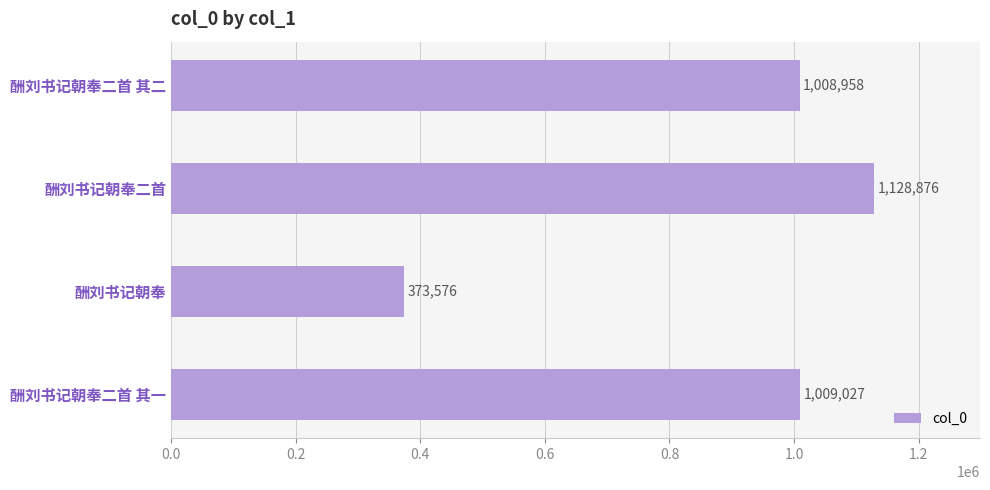

What is the change in value from 酬刘书记朝奉二首 to 酬刘书记朝奉二首 其一?

-119849